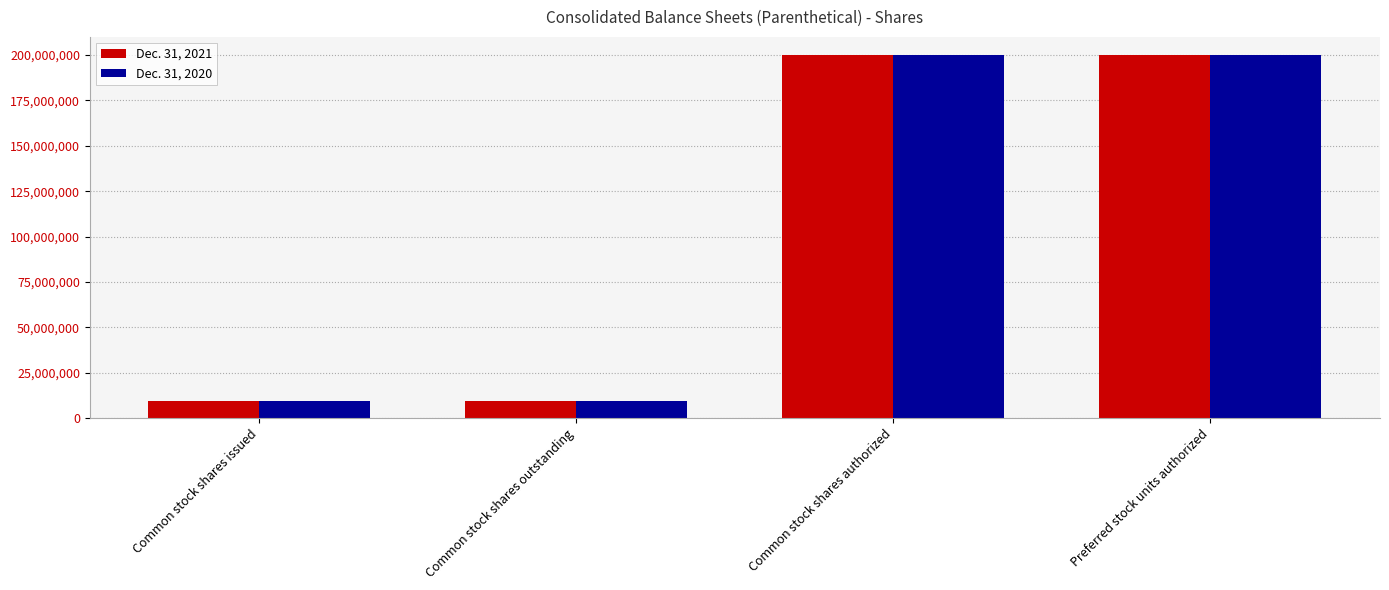

Reading left to right, what are all the values shown in this chart?

Dec. 31, 2021: 9545451	9545451	200000000	200000000
Dec. 31, 2020: 9491111	9491111	200000000	200000000